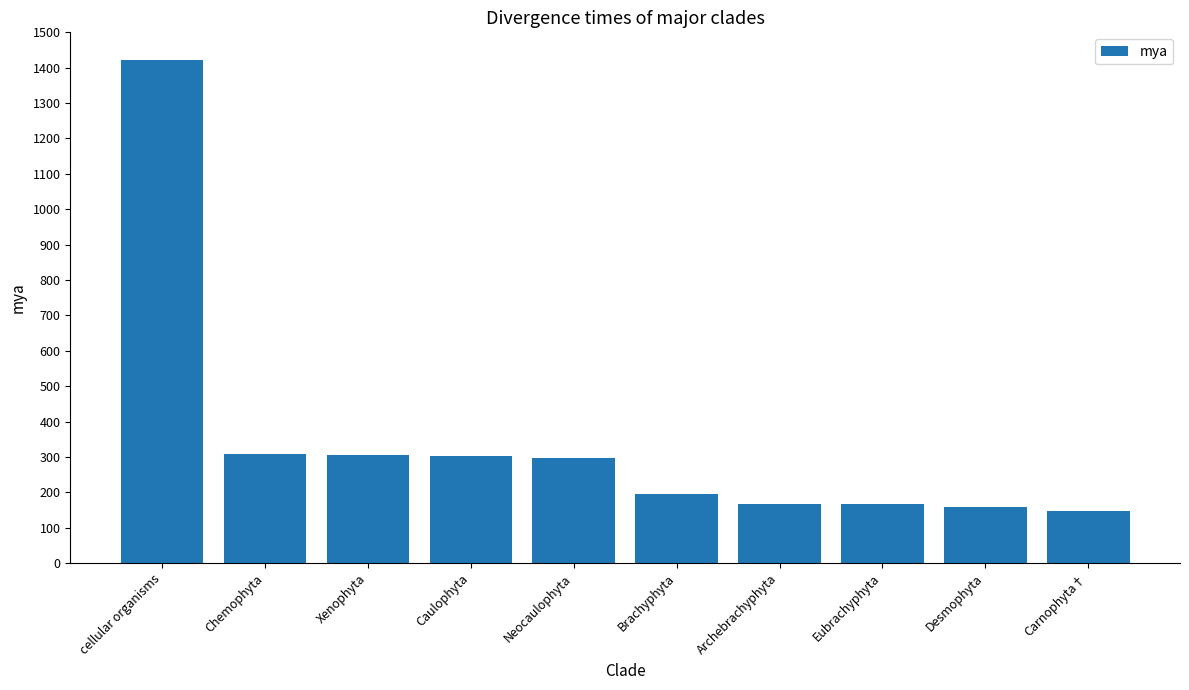

Is it true that the value at Brachyphyta is 94?

False